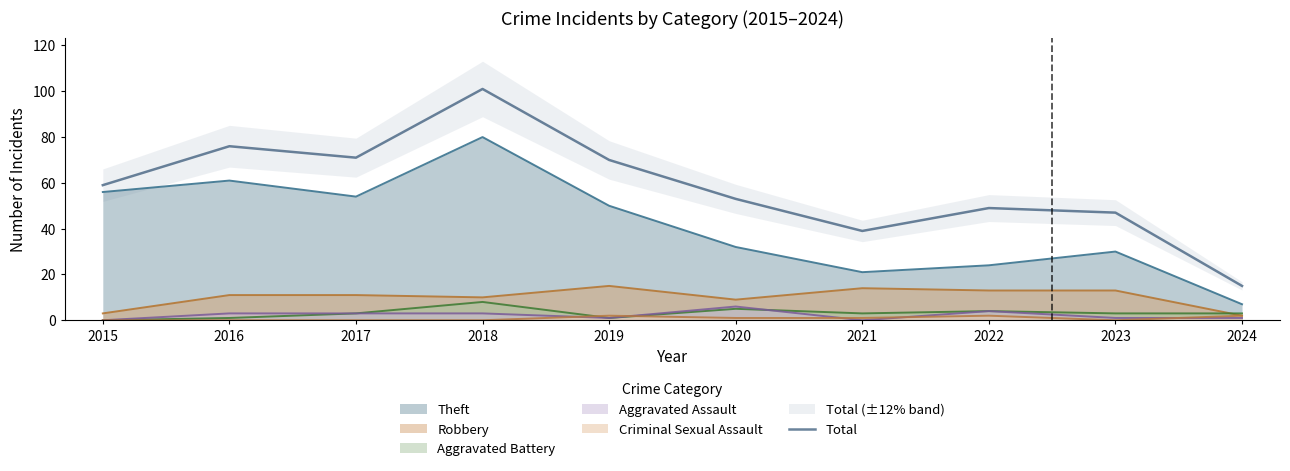

Where does the data first go above 59?

2016